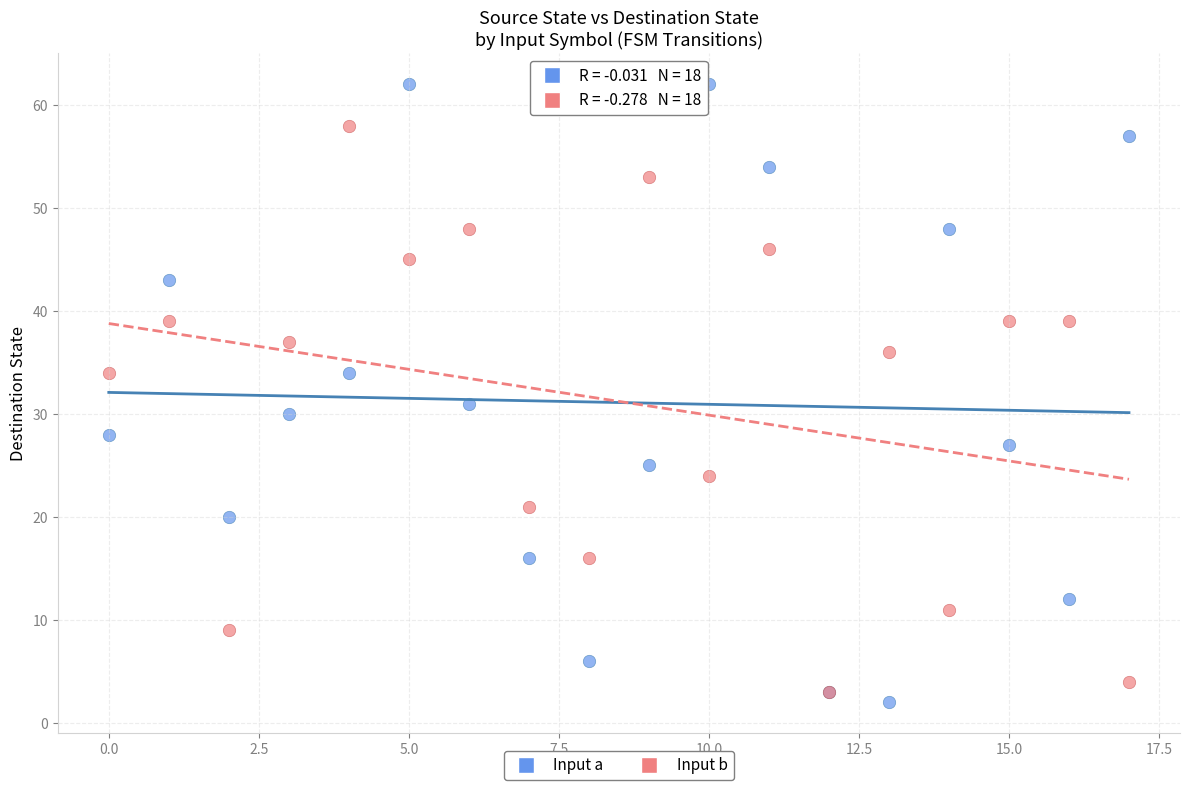

In the Input a series, what Y value is closest to 32?

31